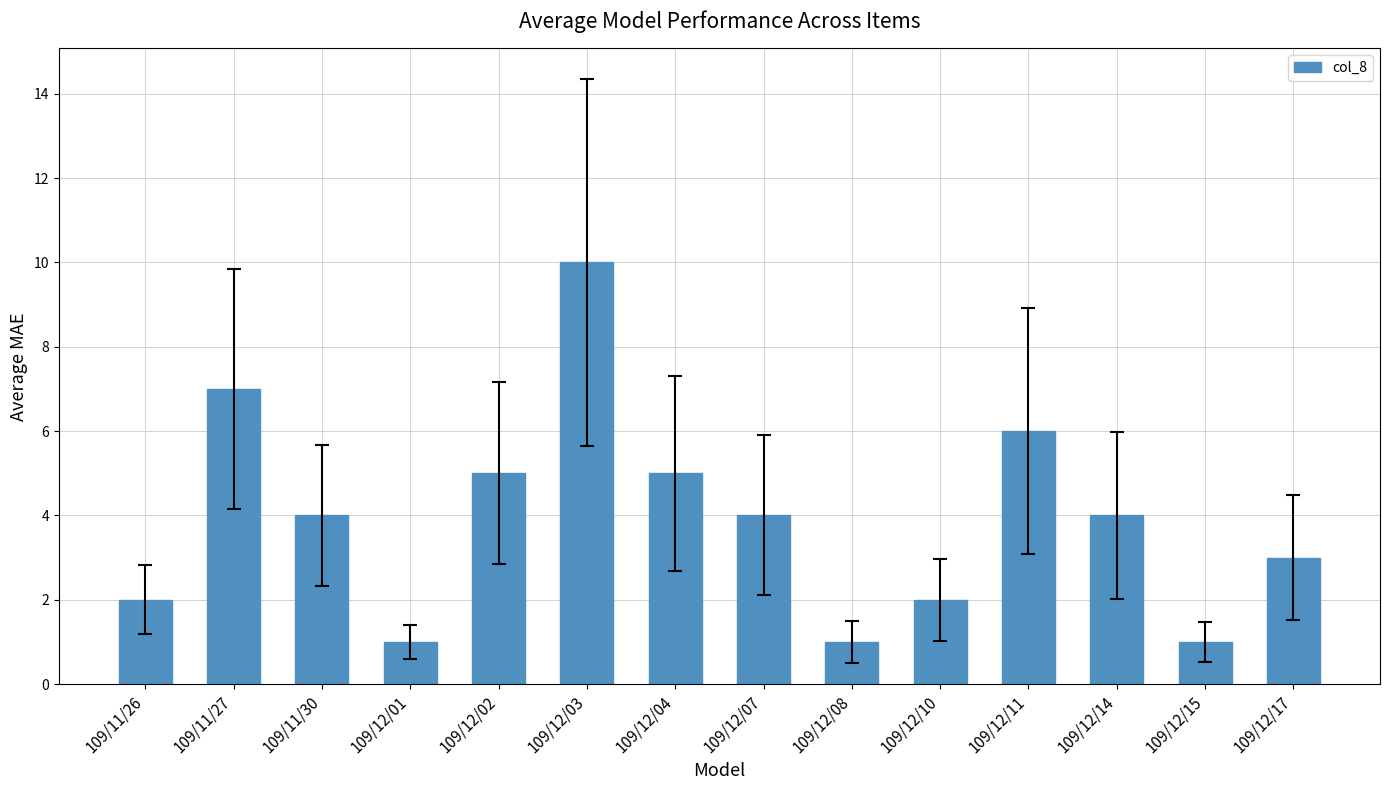

What is the label of the 11th bar from the right?

109/12/01